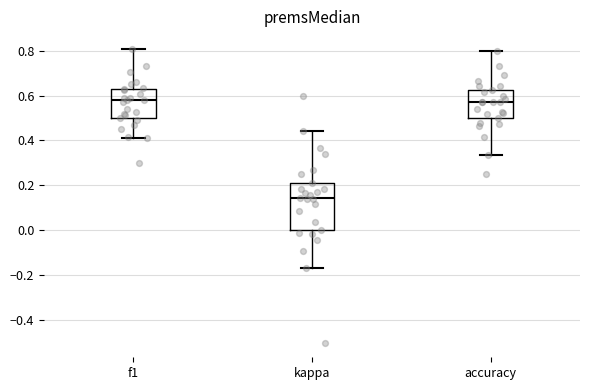

Reading left to right, read every box against the y-axis: the position of its median line, the range the box covers, and the ends of its whiskers. The values are not printed on the chart, so give them approximately, as read against the axis.

f1: median 0.58, box 0.50 to 0.64, whiskers 0.42 to 0.80
kappa: median 0.14, box 0.00 to 0.20, whiskers -0.16 to 0.44
accuracy: median 0.58, box 0.50 to 0.62, whiskers 0.34 to 0.80